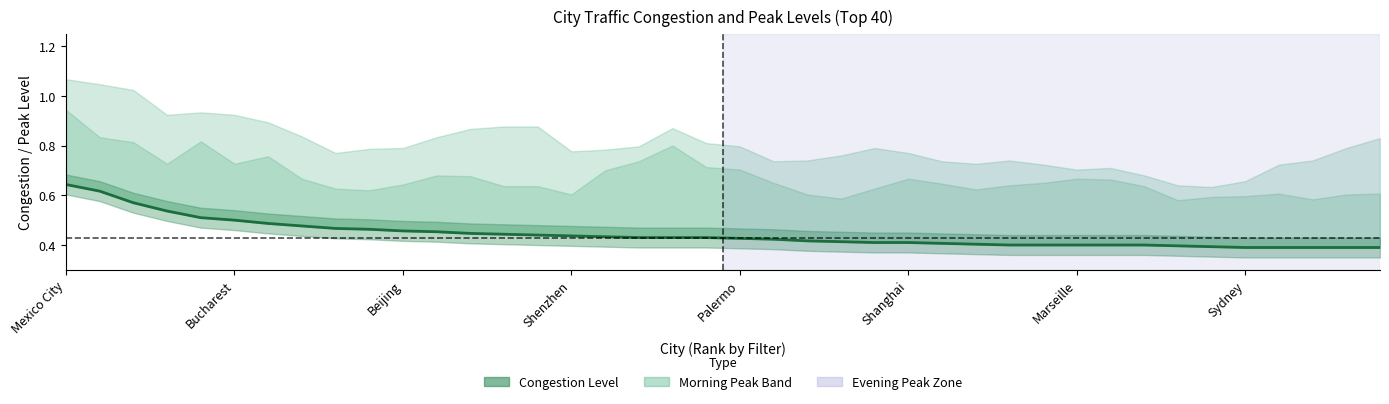

The chart shows a value of 0.5 at 11. True or false?

True